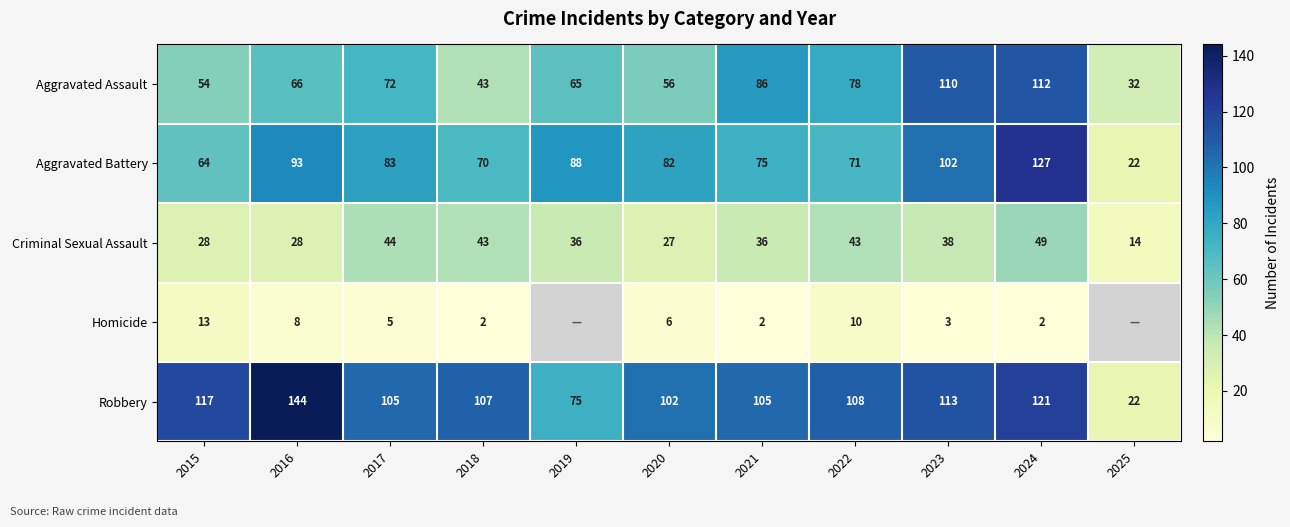

Between 2015 and 2022, which series saw the biggest shift?

Aggravated Assault